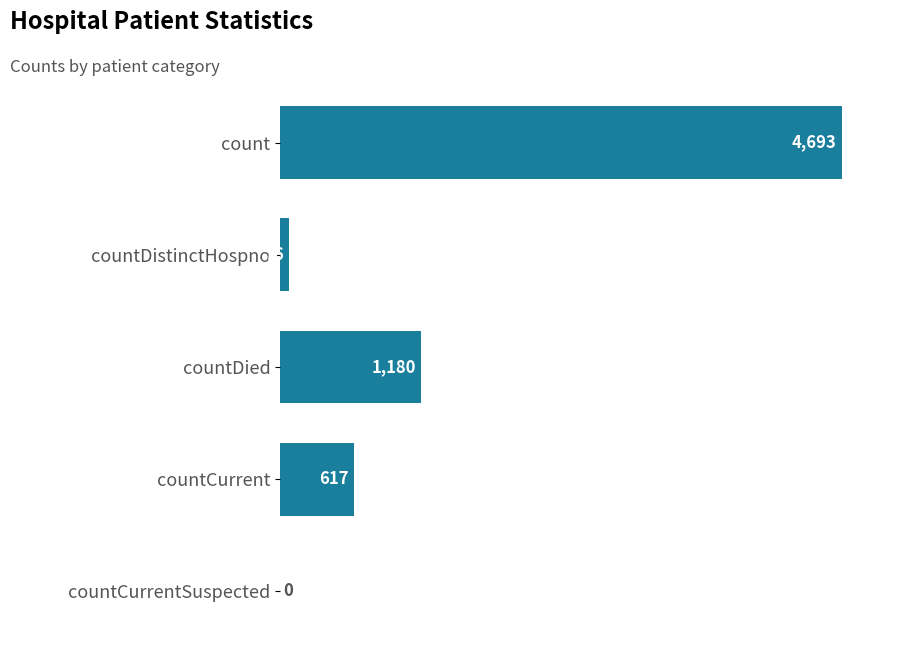

Where is the data nearest to the value 2346?

countDied